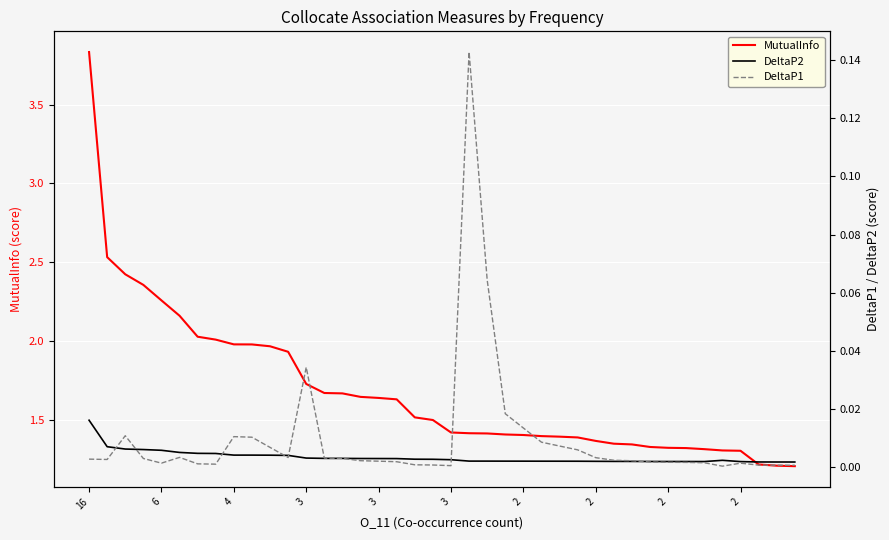

Which category has the lowest value in the DeltaP2 series?

39